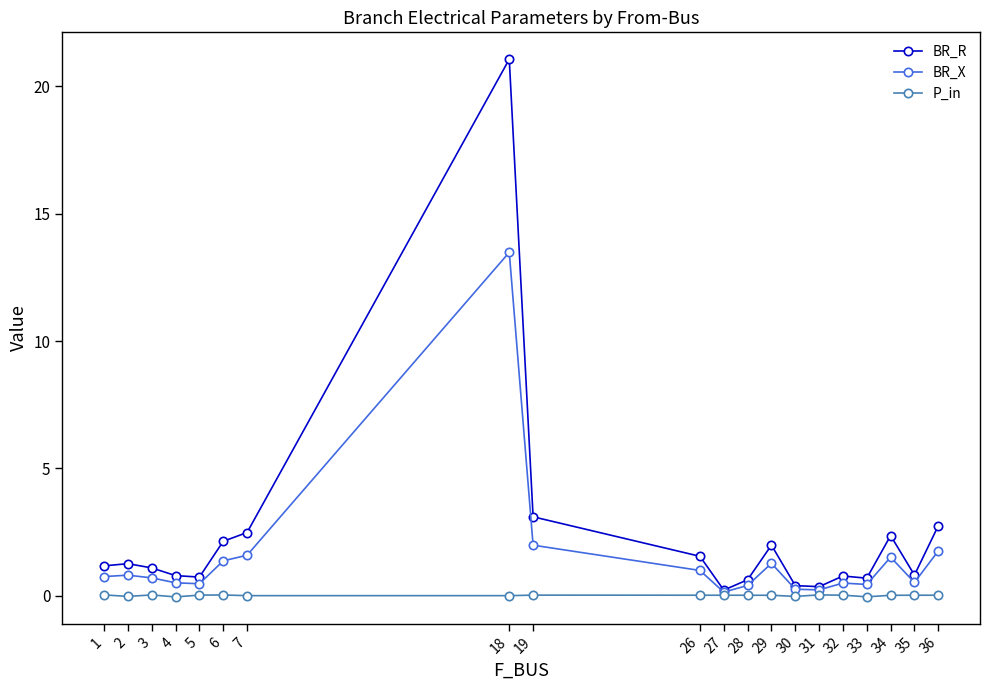

Does the chart display data point markers on the line(s)?

Yes